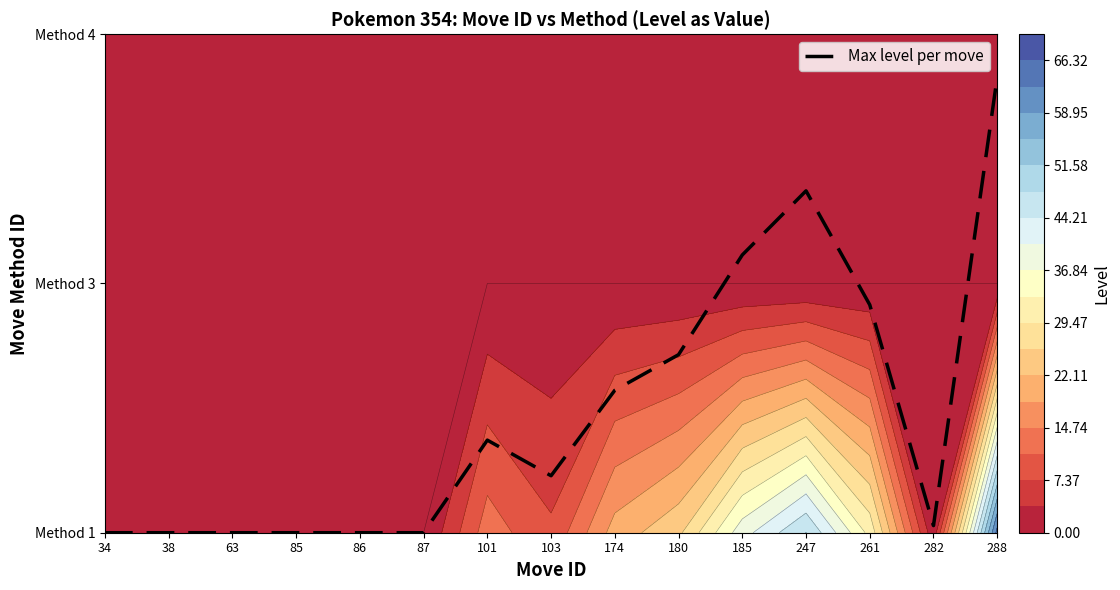

What is the difference between the maximum and second lowest values?

1.8